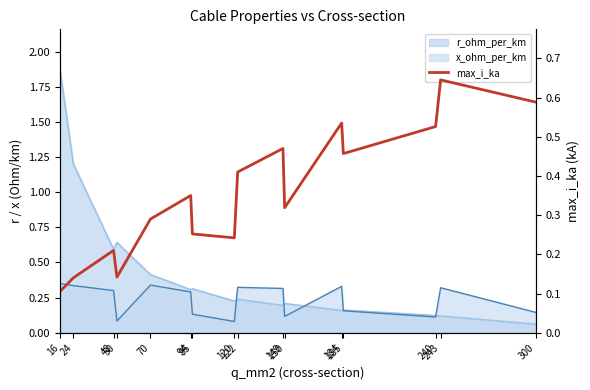

Count the values in the range 0 to 1.

16